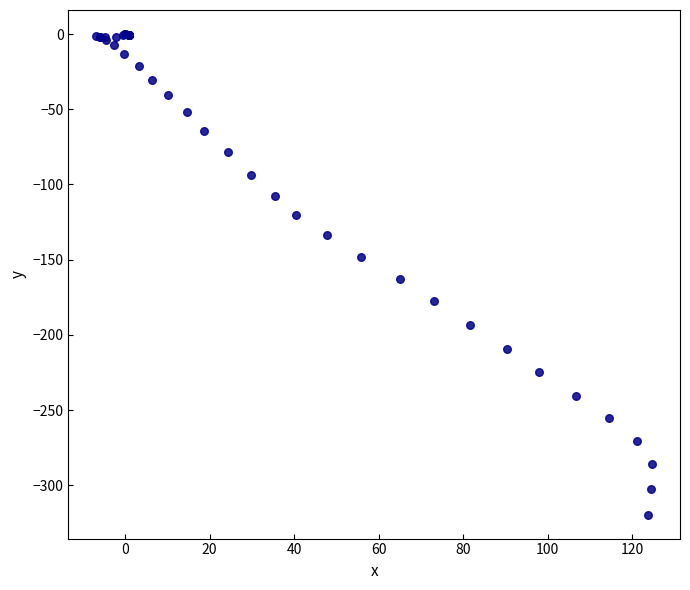

What Y value in the scatter plot is closest to -159?

-162.8